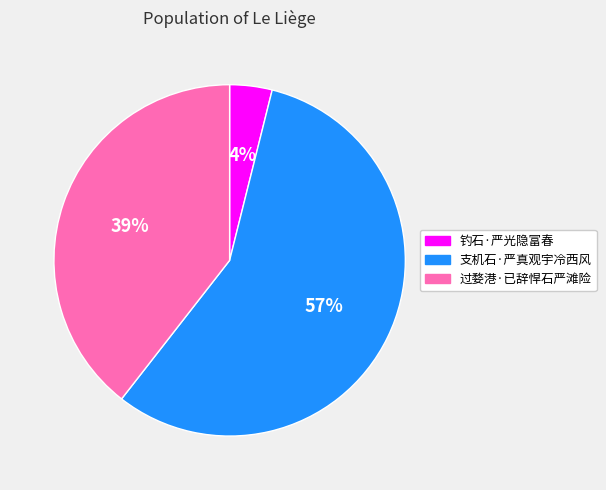

The 过婺港·已辞悍石严滩险 slice represents 31% of the pie. True or false?

False